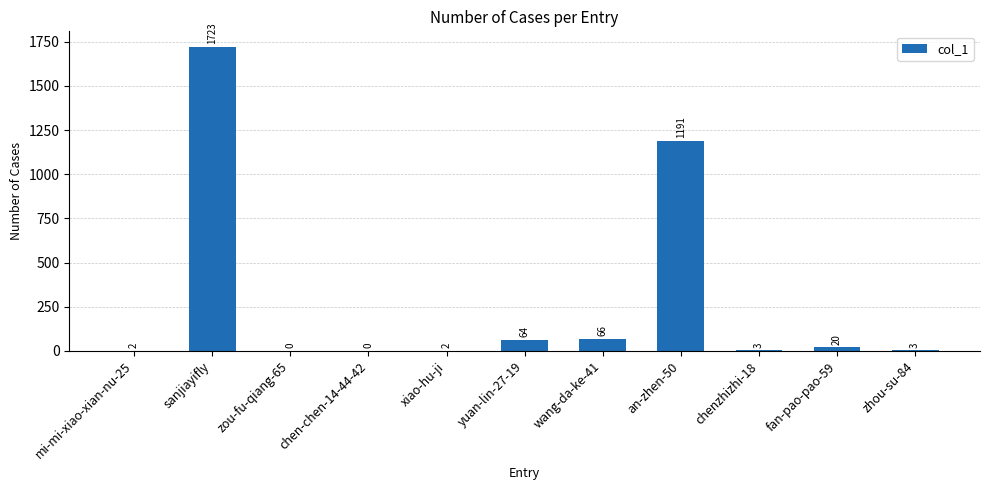

What is the change in value from mi-mi-xiao-xian-nu-25 to sanjiayifly?

+1721